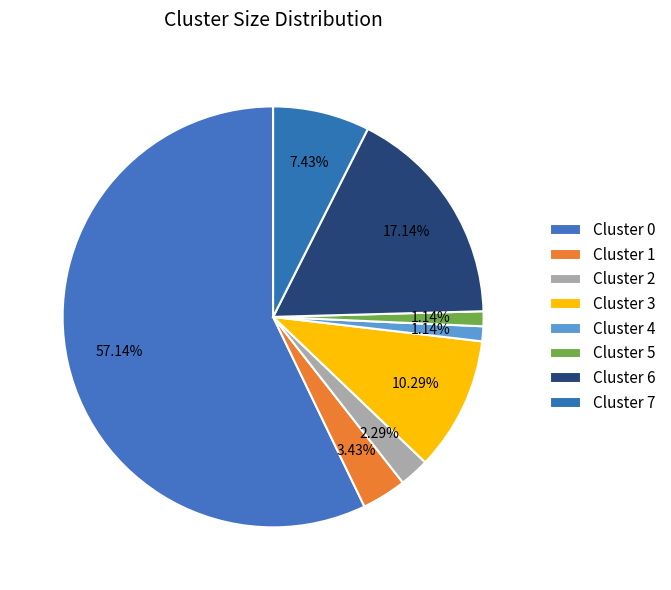

To the nearest percent, what portion does Cluster 2 represent?

2%